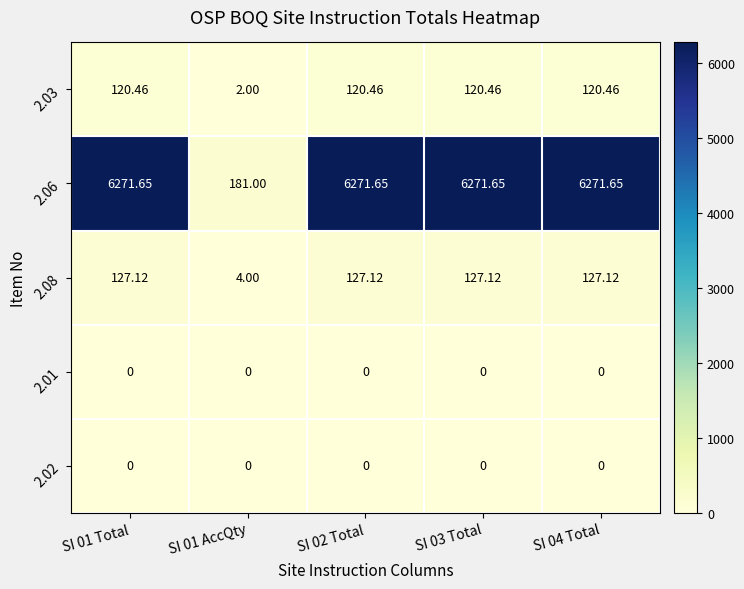

Is the value of 2.03 at SI 04 Total greater than the value of 2.01 at SI 03 Total?

Yes